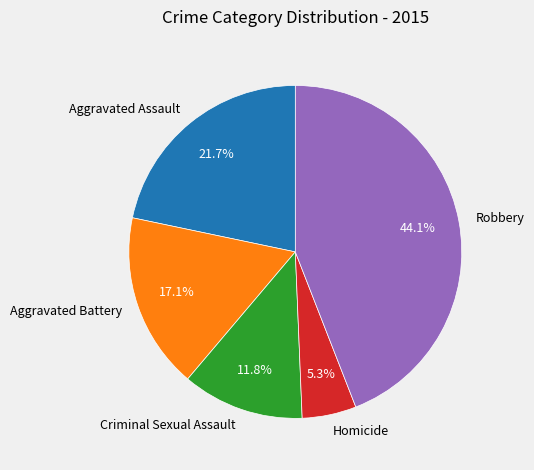

To the nearest percent, what is the difference between the largest and smallest slice percentages?

39%